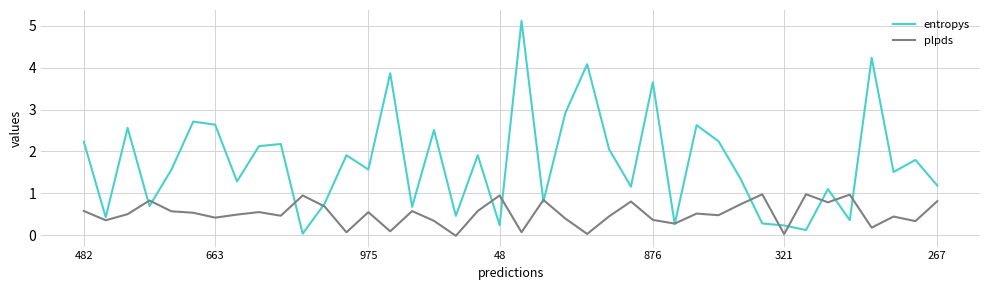

What is the greatest value displayed?

5.1